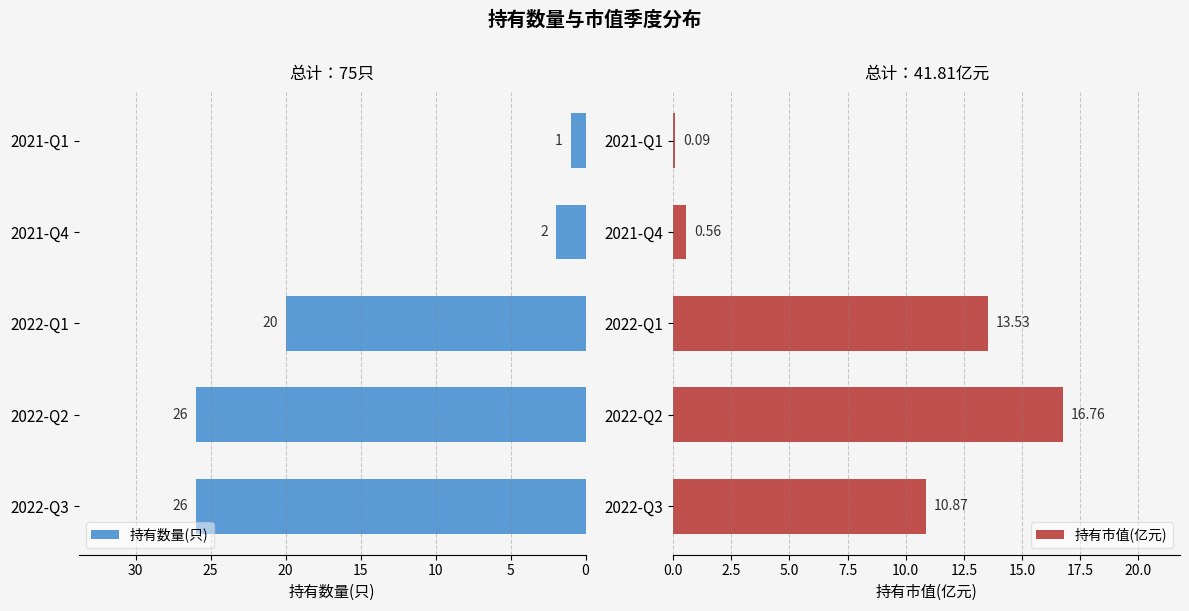

What is the difference between the maximum and minimum values in the 持有市值(亿元) series?

16.7